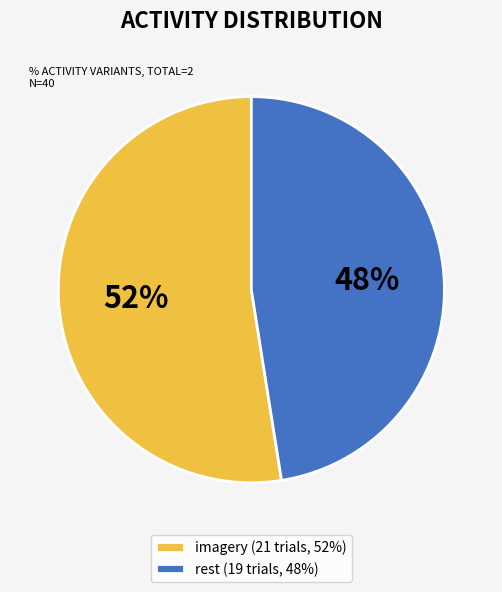

What is the ratio of the value at imagery (21 trials, 52%) to the value at rest (19 trials, 48%)?

1.1